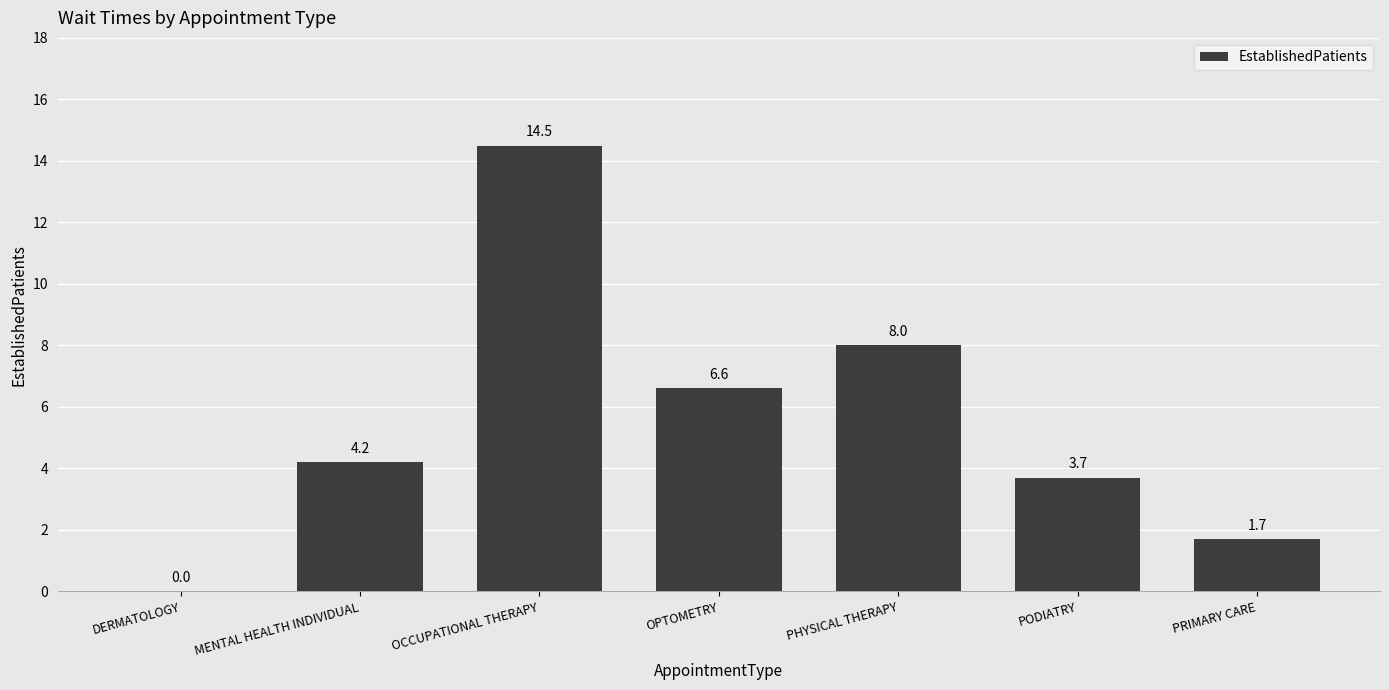

What is the change in value from DERMATOLOGY to OCCUPATIONAL THERAPY?

+14.5